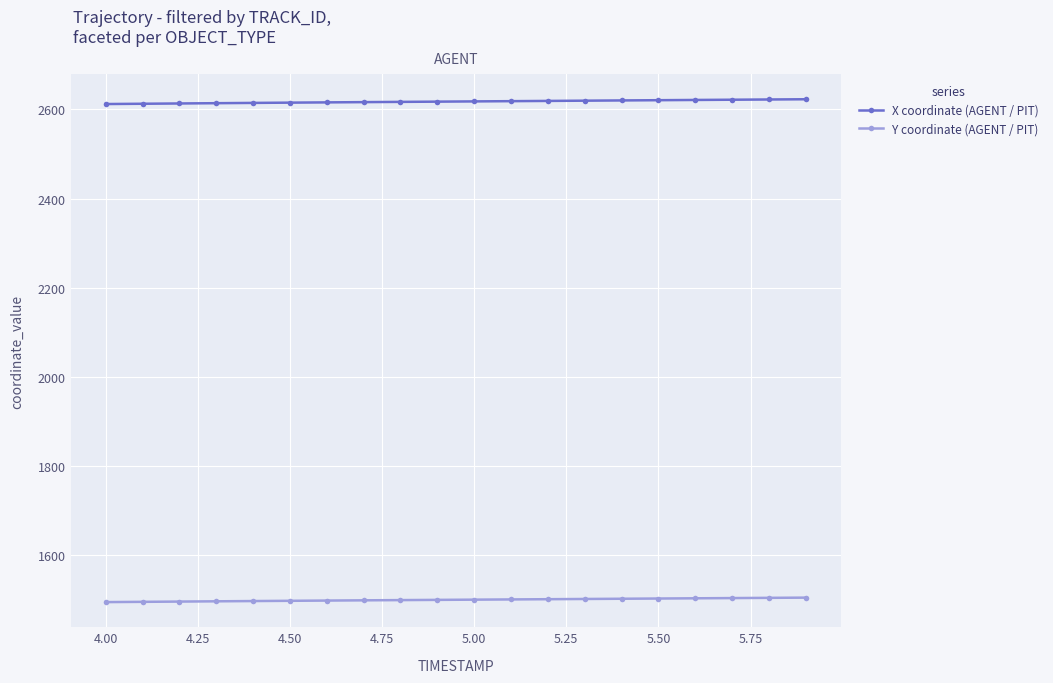

True or false: X coordinate (AGENT / PIT) and Y coordinate (AGENT / PIT) intersect in this chart.

False